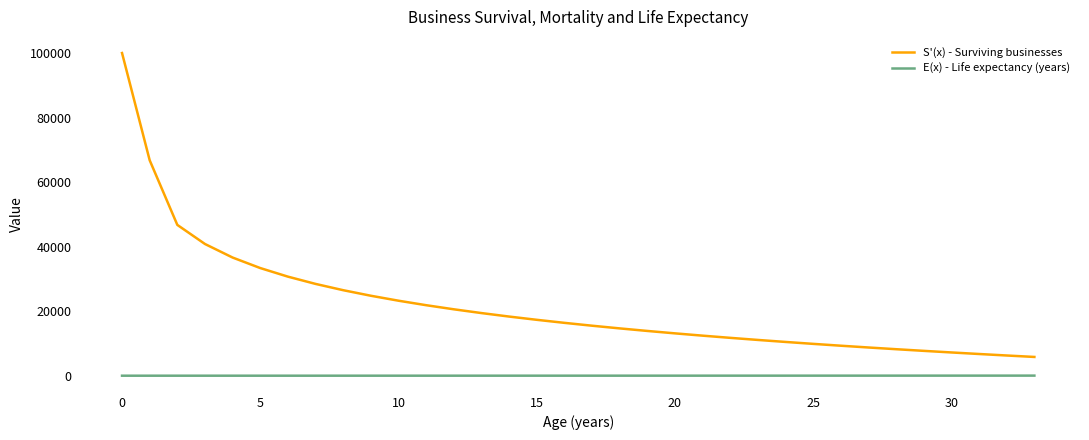

What is the highest value of the S'(x) - Surviving businesses series?

100000.0